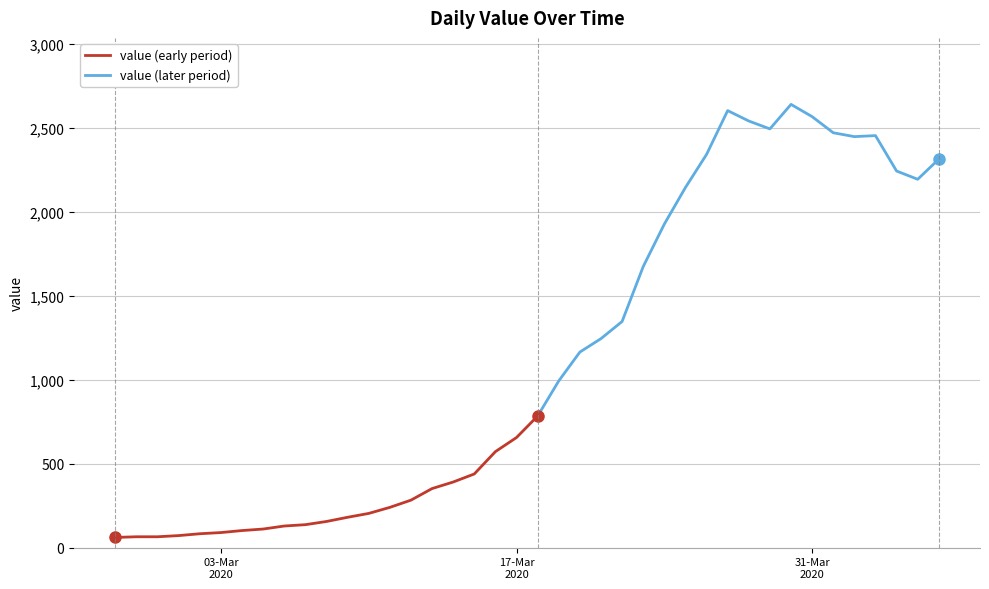

Where is the data nearest to the value 1350?

2020-03-22